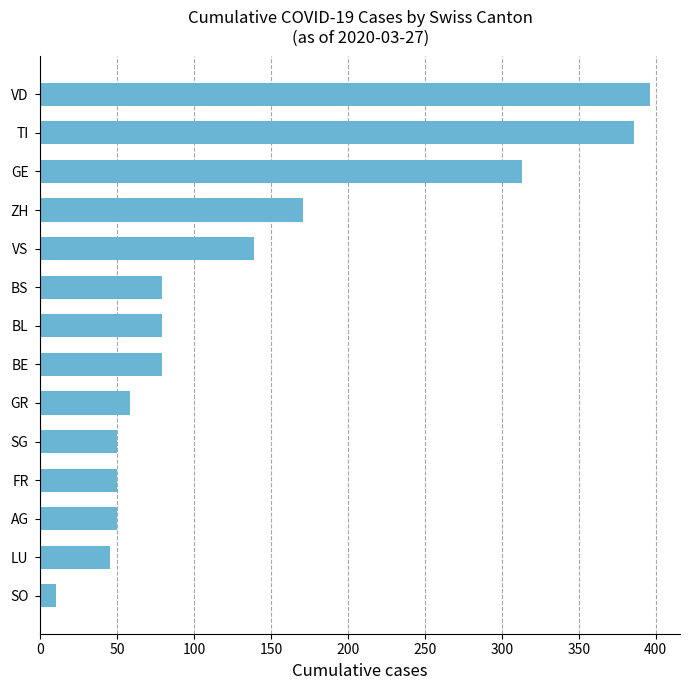

Which category has the highest value across all series?

VD